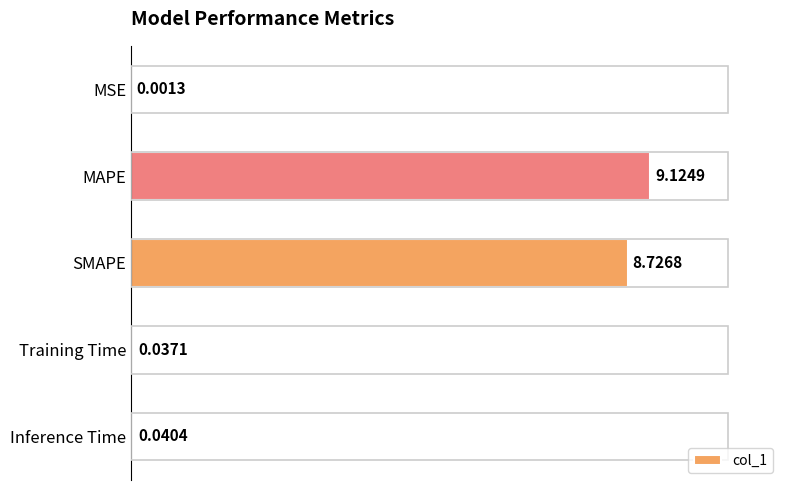

Are the bars horizontal?

Yes